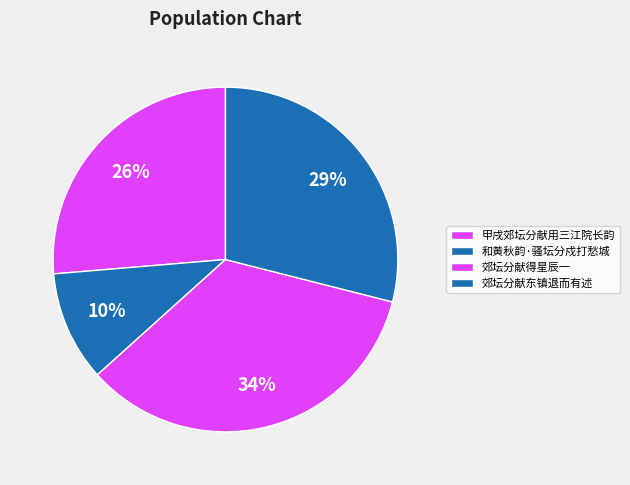

The 和黄秋韵·骚坛分戍打愁城 slice represents 1% of the pie. True or false?

False